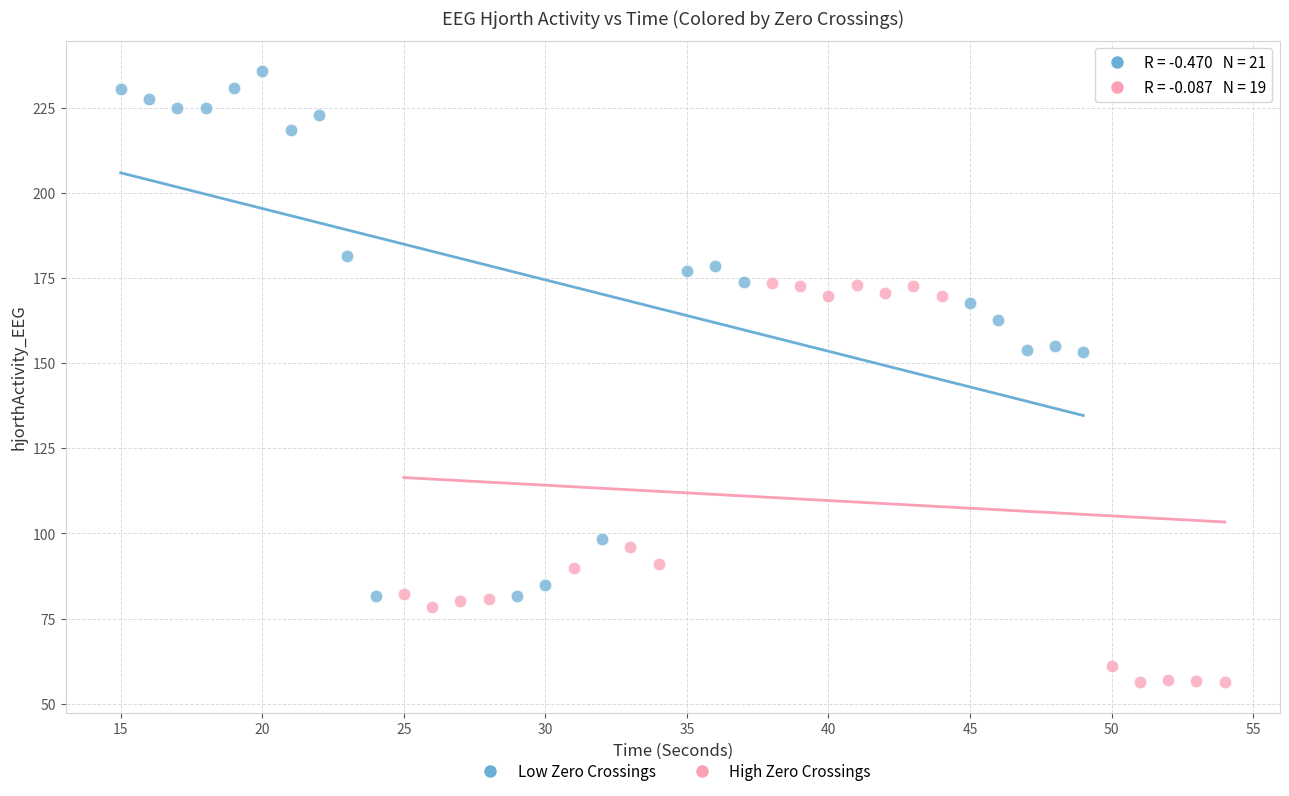

Which series has the largest Y range (max minus min)?

Low Zero Crossings